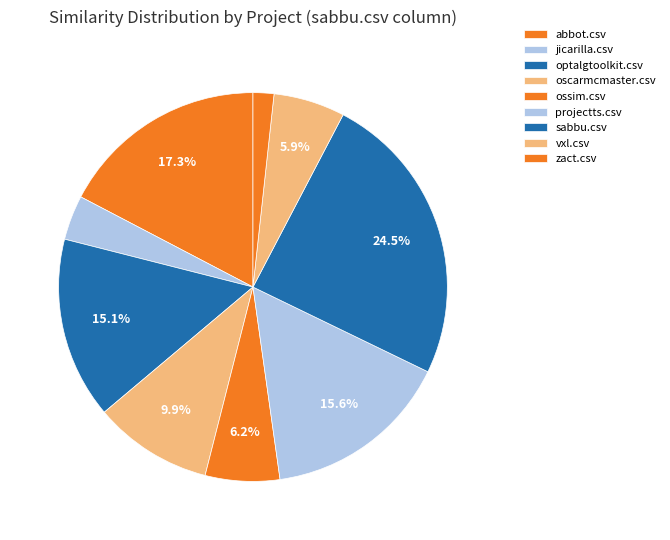

To the nearest percent, what is the combined percentage of ossim.csv and zact.csv?

8%